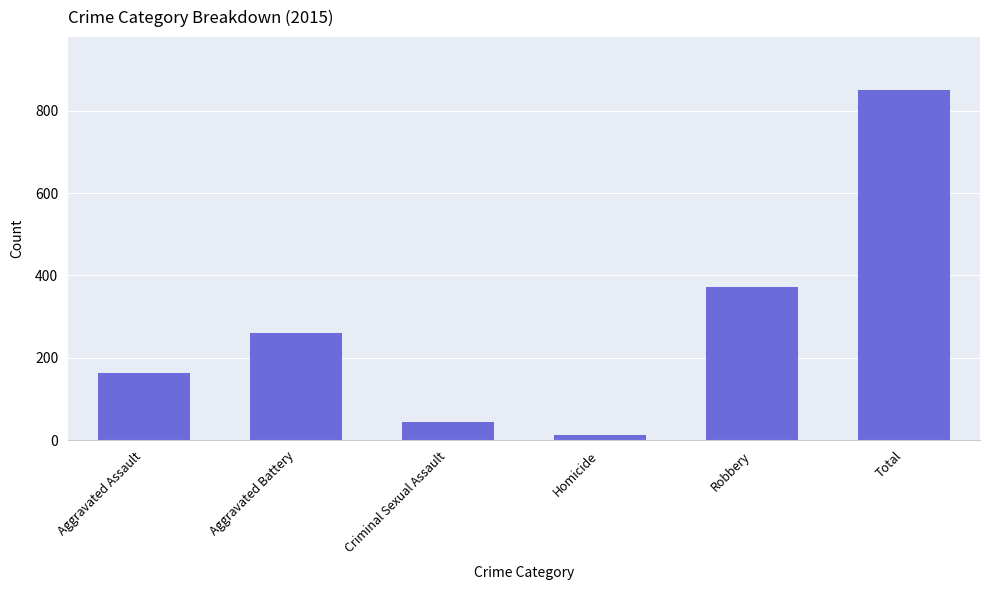

List the labels in order of value, smallest first.

Homicide, Criminal Sexual Assault, Aggravated Assault, Aggravated Battery, Robbery, Total